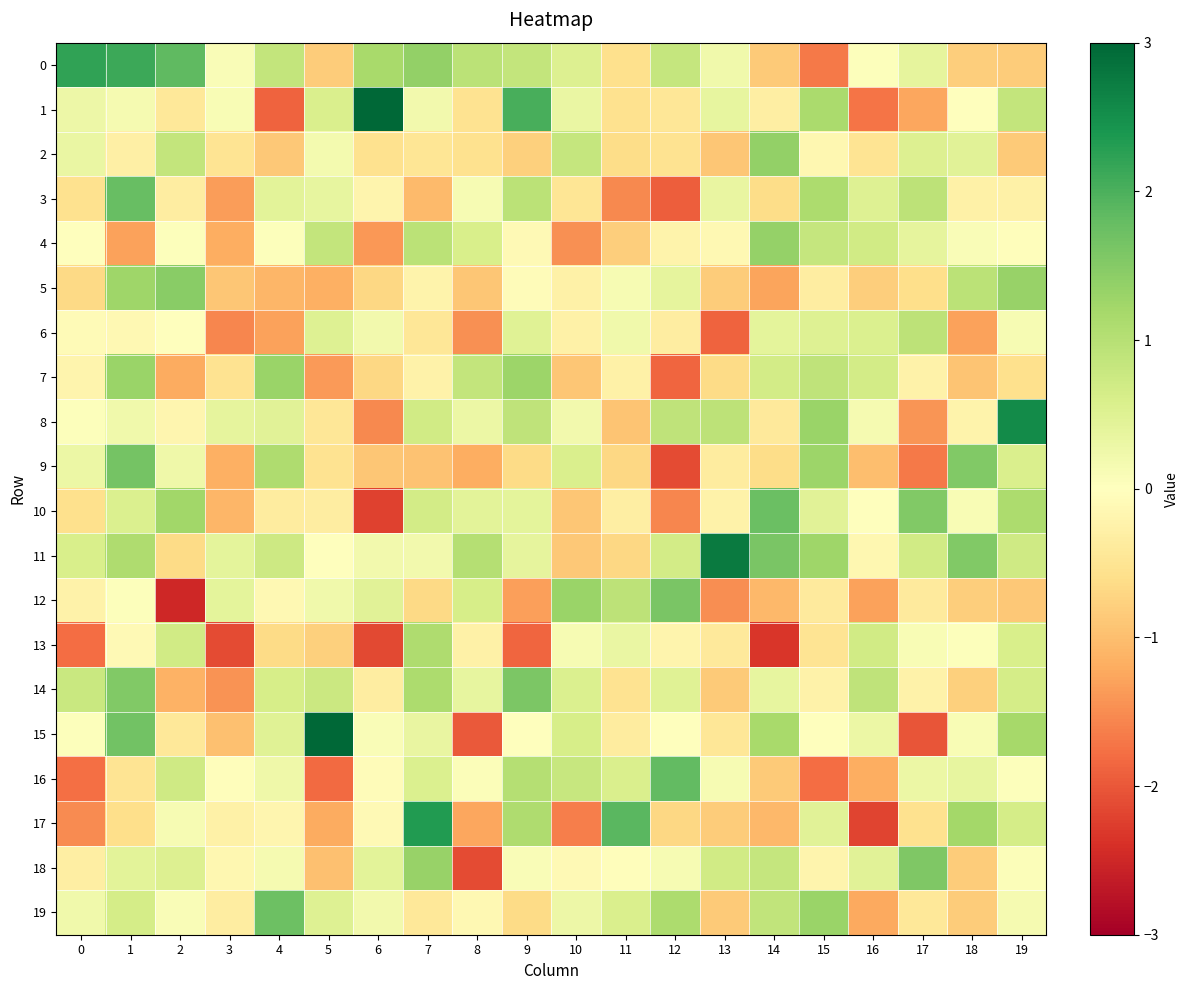

Reading left to right, what are all the values shown in this chart?

0: 0=2.2	1=2.1	2=1.8	3=0.1	4=0.9	5=-0.8	6=1.2	7=1.4	8=0.9	9=0.8	10=0.5	11=-0.6	12=0.8	13=0.2	14=-0.8	15=-1.7	16=0.0	17=0.4	18=-0.8	19=-0.8
1: 0=0.3	1=0.2	2=-0.4	3=0.1	4=-1.9	5=0.6	6=3.3	7=0.2	8=-0.5	9=2.0	10=0.3	11=-0.5	12=-0.5	13=0.4	14=-0.3	15=1.1	16=-1.7	17=-1.3	18=-0.0	19=0.9
2: 0=0.3	1=-0.3	2=0.9	3=-0.5	4=-0.9	5=0.2	6=-0.6	7=-0.5	8=-0.6	9=-0.8	10=0.8	11=-0.6	12=-0.5	13=-0.9	14=1.4	15=-0.2	16=-0.5	17=0.5	18=0.5	19=-0.9
3: 0=-0.5	1=1.8	2=-0.4	3=-1.4	4=0.4	5=0.4	6=-0.2	7=-1.0	8=0.1	9=1.0	10=-0.5	11=-1.5	12=-1.9	13=0.3	14=-0.6	15=1.1	16=0.5	17=0.9	18=-0.3	19=-0.3
4: 0=-0.0	1=-1.3	2=0.0	3=-1.2	4=0.0	5=0.8	6=-1.4	7=0.9	8=0.6	9=-0.1	10=-1.5	11=-0.8	12=-0.2	13=-0.1	14=1.3	15=0.8	16=0.7	17=0.4	18=0.1	19=-0.0
5: 0=-0.7	1=1.3	2=1.5	3=-0.9	4=-1.1	5=-1.2	6=-0.7	7=-0.2	8=-0.9	9=-0.1	10=-0.3	11=0.1	12=0.4	13=-0.8	14=-1.3	15=-0.3	16=-0.8	17=-0.6	18=0.9	19=1.3
6: 0=-0.1	1=-0.1	2=-0.0	3=-1.6	4=-1.3	5=0.5	6=0.2	7=-0.5	8=-1.5	9=0.5	10=-0.3	11=0.2	12=-0.3	13=-1.9	14=0.4	15=0.5	16=0.5	17=0.9	18=-1.3	19=0.1
7: 0=-0.2	1=1.3	2=-1.2	3=-0.5	4=1.3	5=-1.4	6=-0.7	7=-0.3	8=0.9	9=1.3	10=-0.9	11=-0.3	12=-1.9	13=-0.6	14=0.7	15=0.9	16=0.7	17=-0.2	18=-0.9	19=-0.6
8: 0=0.0	1=0.2	2=-0.2	3=0.4	4=0.5	5=-0.5	6=-1.5	7=0.7	8=0.3	9=0.9	10=0.2	11=-0.9	12=0.9	13=0.9	14=-0.4	15=1.3	16=0.2	17=-1.4	18=-0.2	19=2.6
9: 0=0.3	1=1.7	2=0.3	3=-1.2	4=1.1	5=-0.5	6=-0.9	7=-1.0	8=-1.2	9=-0.6	10=0.6	11=-0.7	12=-2.1	13=-0.4	14=-0.6	15=1.3	16=-1.0	17=-1.7	18=1.5	19=0.6
10: 0=-0.6	1=0.6	2=1.2	3=-1.1	4=-0.4	5=-0.3	6=-2.2	7=0.7	8=0.4	9=0.4	10=-0.9	11=-0.3	12=-1.5	13=-0.2	14=1.8	15=0.5	16=0.0	17=1.5	18=0.1	19=1.1
11: 0=0.6	1=1.1	2=-0.7	3=0.4	4=0.7	5=0.0	6=0.2	7=0.2	8=1.0	9=0.4	10=-0.9	11=-0.7	12=0.7	13=2.7	14=1.6	15=1.2	16=-0.2	17=0.7	18=1.5	19=0.7
12: 0=-0.2	1=0.0	2=-2.5	3=0.4	4=-0.1	5=0.2	6=0.5	7=-0.7	8=0.6	9=-1.3	10=1.3	11=0.9	12=1.6	13=-1.5	14=-1.1	15=-0.4	16=-1.3	17=-0.4	18=-0.8	19=-0.9
13: 0=-1.8	1=-0.1	2=0.7	3=-2.1	4=-0.6	5=-0.8	6=-2.1	7=1.1	8=-0.3	9=-1.9	10=0.1	11=0.3	12=-0.2	13=-0.4	14=-2.3	15=-0.5	16=0.7	17=0.1	18=0.0	19=0.6
14: 0=0.8	1=1.5	2=-1.1	3=-1.4	4=0.6	5=0.8	6=-0.3	7=1.1	8=0.4	9=1.6	10=0.6	11=-0.5	12=0.5	13=-0.9	14=0.4	15=-0.2	16=0.9	17=-0.2	18=-0.8	19=0.6
15: 0=0.0	1=1.7	2=-0.4	3=-1.0	4=0.5	5=4.0	6=0.1	7=0.3	8=-2.0	9=-0.0	10=0.6	11=-0.4	12=0.0	13=-0.5	14=1.2	15=0.0	16=0.3	17=-2.0	18=0.1	19=1.2
16: 0=-1.8	1=-0.5	2=0.7	3=-0.0	4=0.3	5=-1.8	6=-0.1	7=0.5	8=0.1	9=1.0	10=0.8	11=0.6	12=1.8	13=0.1	14=-0.9	15=-1.8	16=-1.2	17=0.3	18=0.4	19=0.0
17: 0=-1.5	1=-0.6	2=0.1	3=-0.3	4=-0.2	5=-1.2	6=-0.1	7=2.3	8=-1.2	9=1.1	10=-1.6	11=1.9	12=-0.7	13=-0.8	14=-1.1	15=0.4	16=-2.2	17=-0.5	18=1.2	19=0.6
18: 0=-0.3	1=0.4	2=0.5	3=-0.1	4=0.2	5=-1.0	6=0.4	7=1.3	8=-2.1	9=0.1	10=-0.1	11=-0.0	12=0.1	13=0.7	14=0.8	15=-0.2	16=0.5	17=1.6	18=-0.8	19=0.1
19: 0=0.2	1=0.7	2=0.1	3=-0.3	4=1.7	5=0.5	6=0.2	7=-0.4	8=-0.1	9=-0.7	10=0.3	11=0.6	12=1.1	13=-0.9	14=0.9	15=1.3	16=-1.2	17=-0.4	18=-0.8	19=0.2